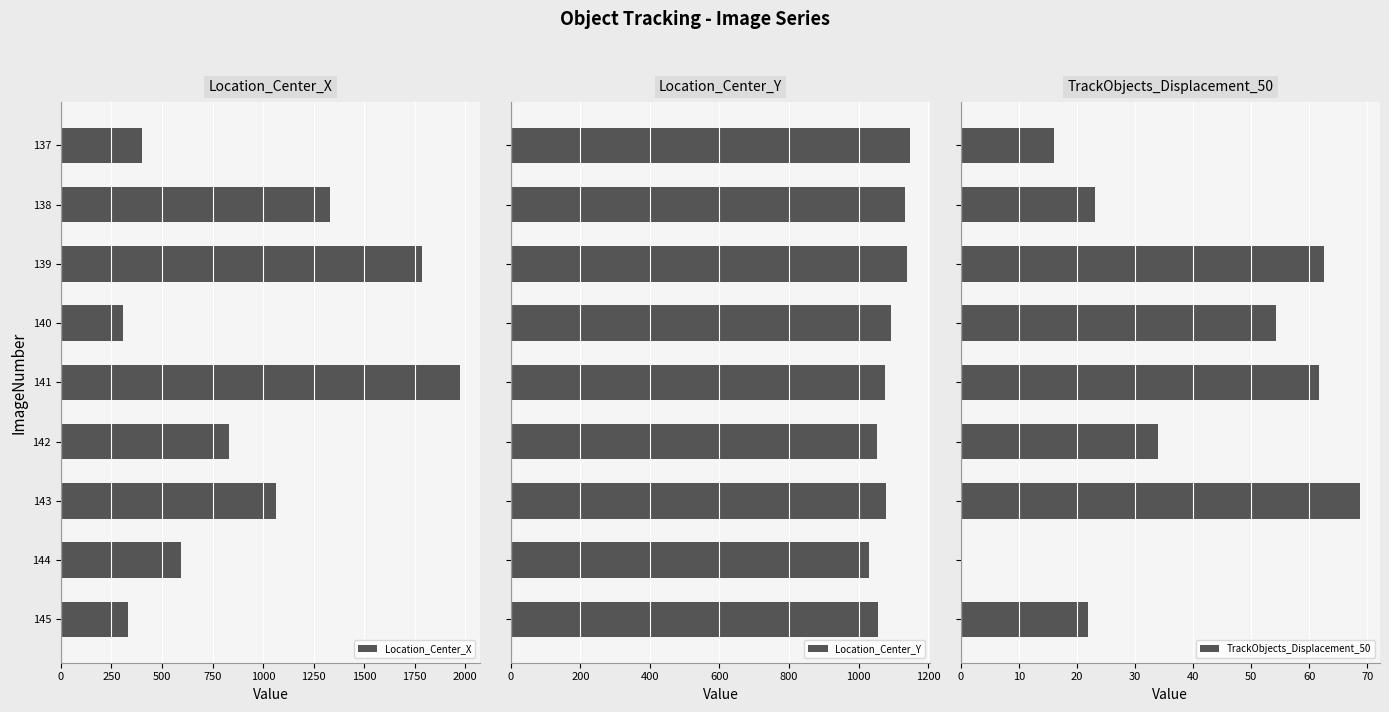

What is the difference between the Location_Center_X values at 145 and 141?

1641.5